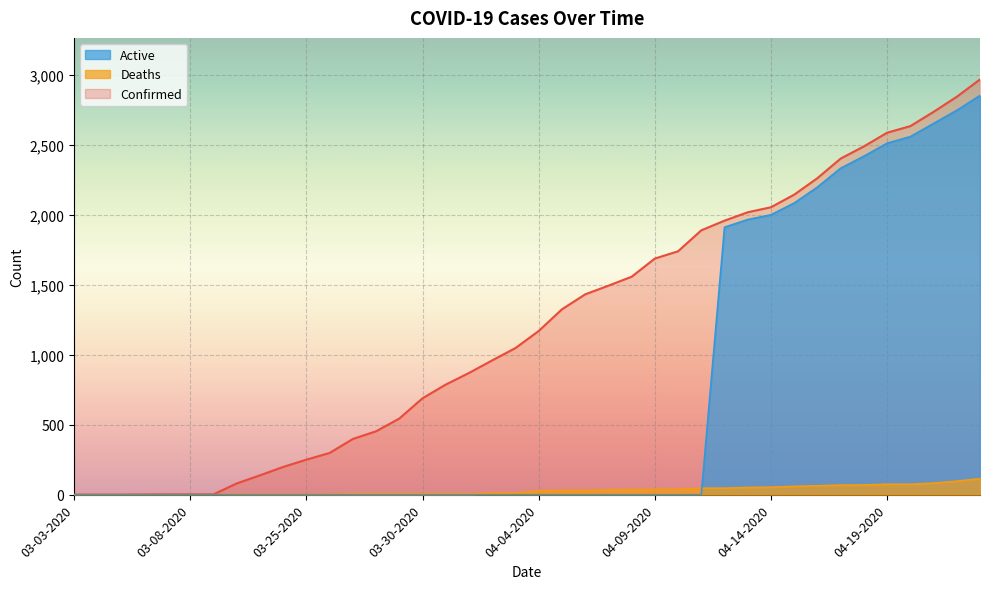

What is the maximum value for Active?

2855